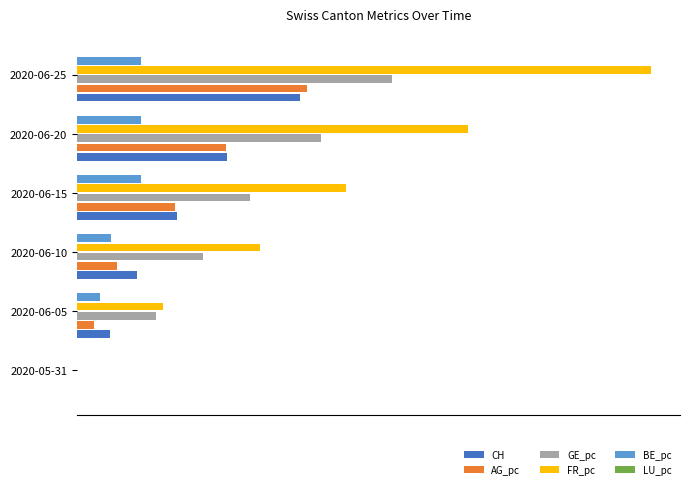

Does the chart contain any negative values?

No